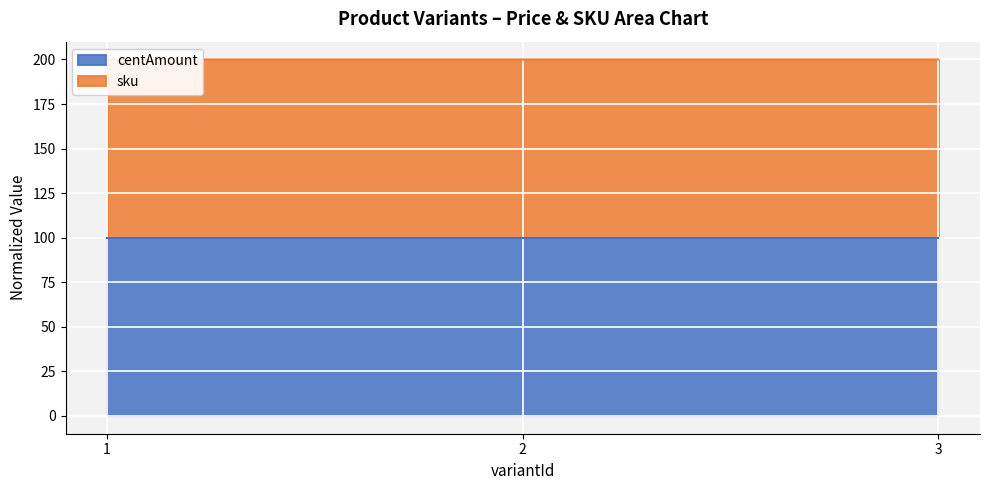

Reading left to right, extract all data points from this chart.

200.0	200.0	200.0